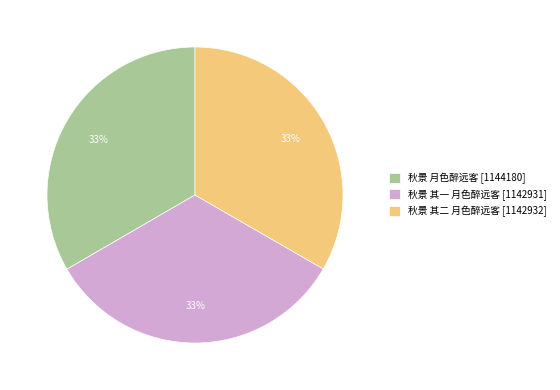

True or false: 秋景 其一 月色醉远客 accounts for 33% of the total.

True